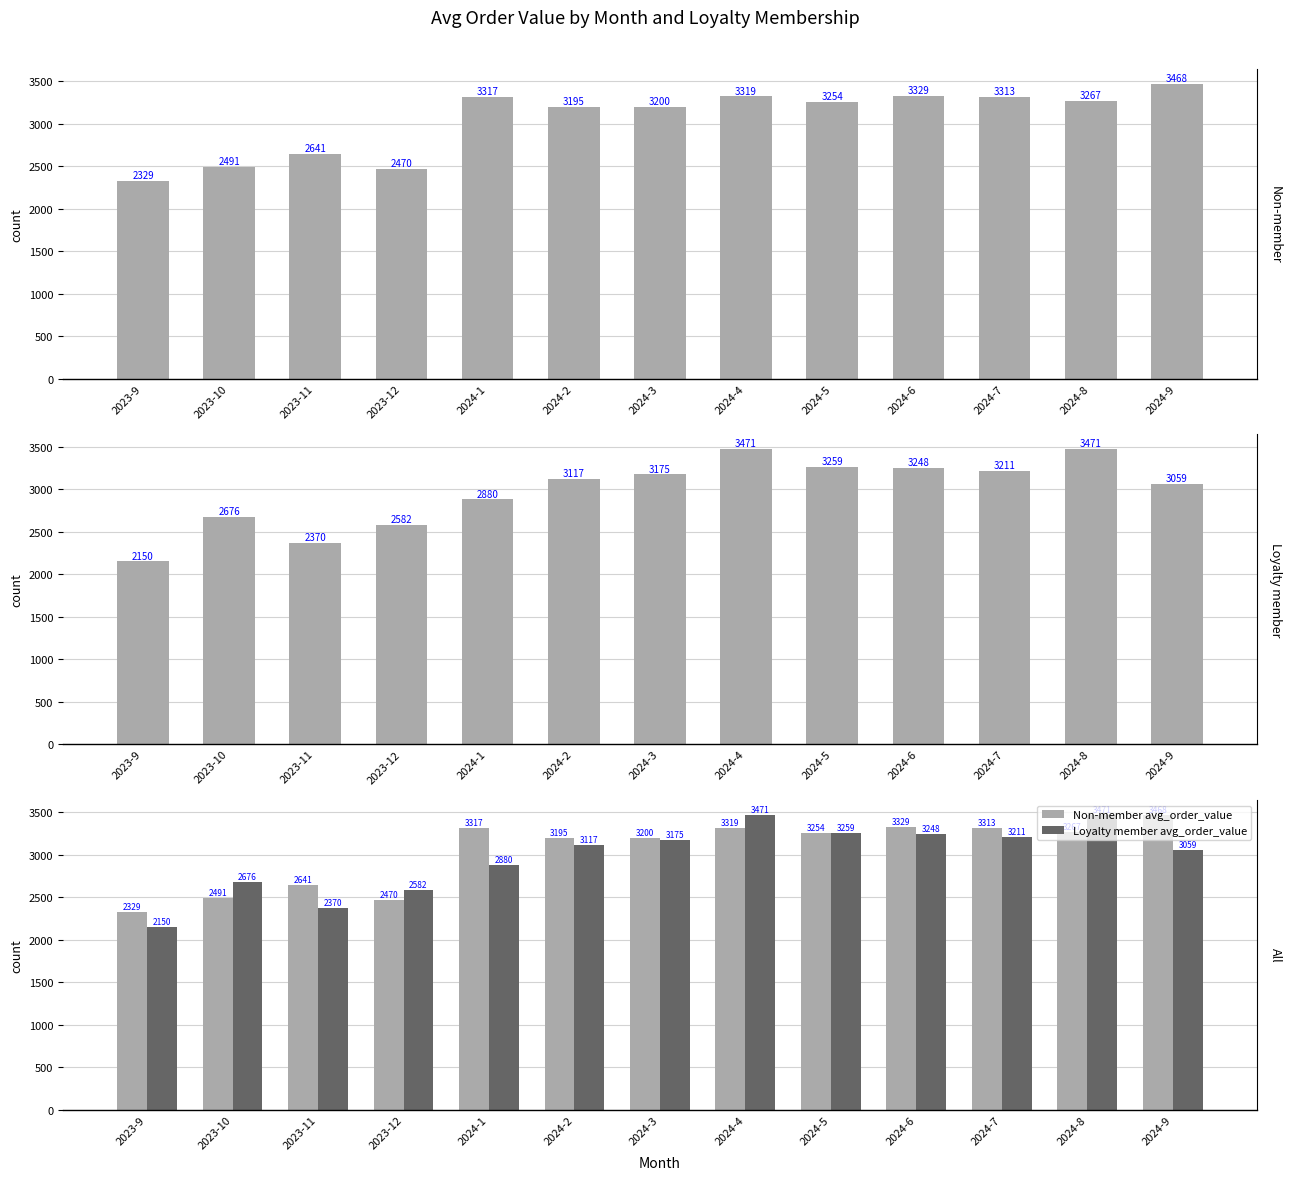

At how many categories does at least one series exceed 2635?

11